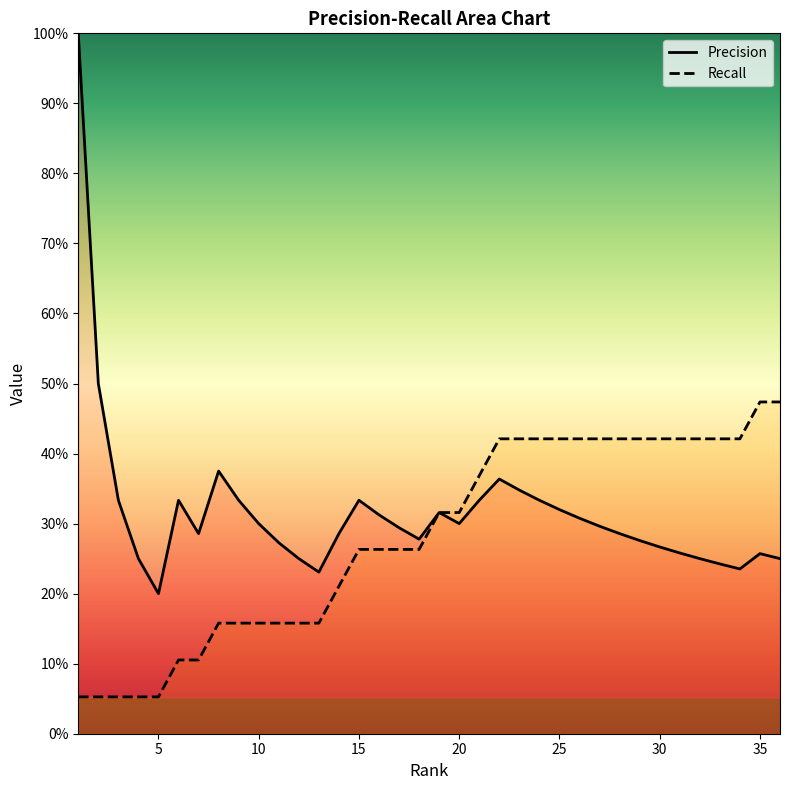

What is the average value of the Recall series?

0.3